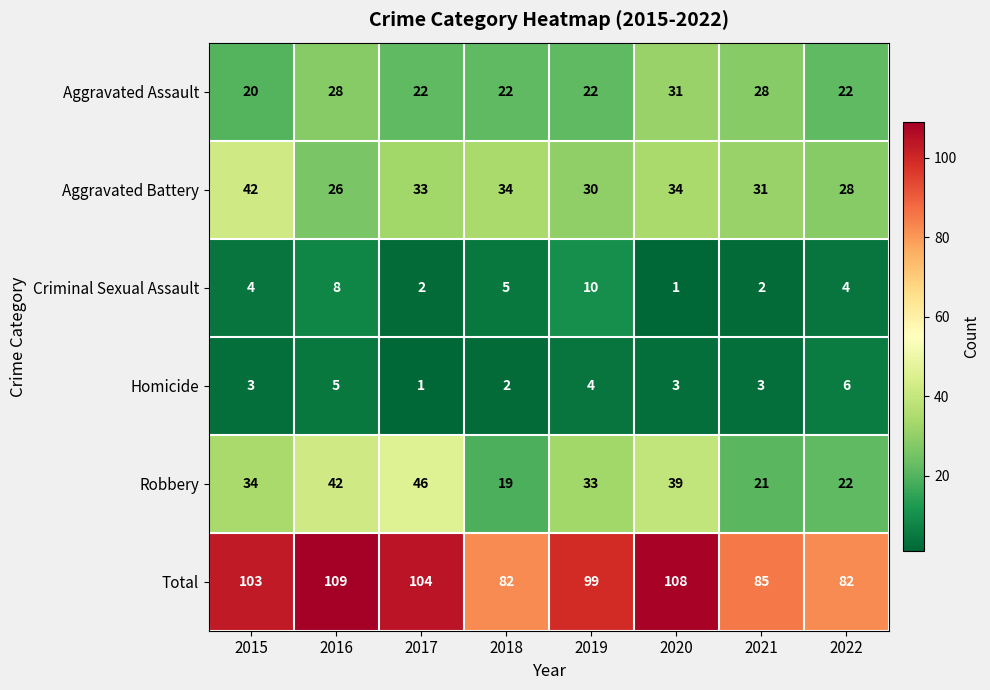

Which category has the highest value in the Aggravated Assault series?

2020